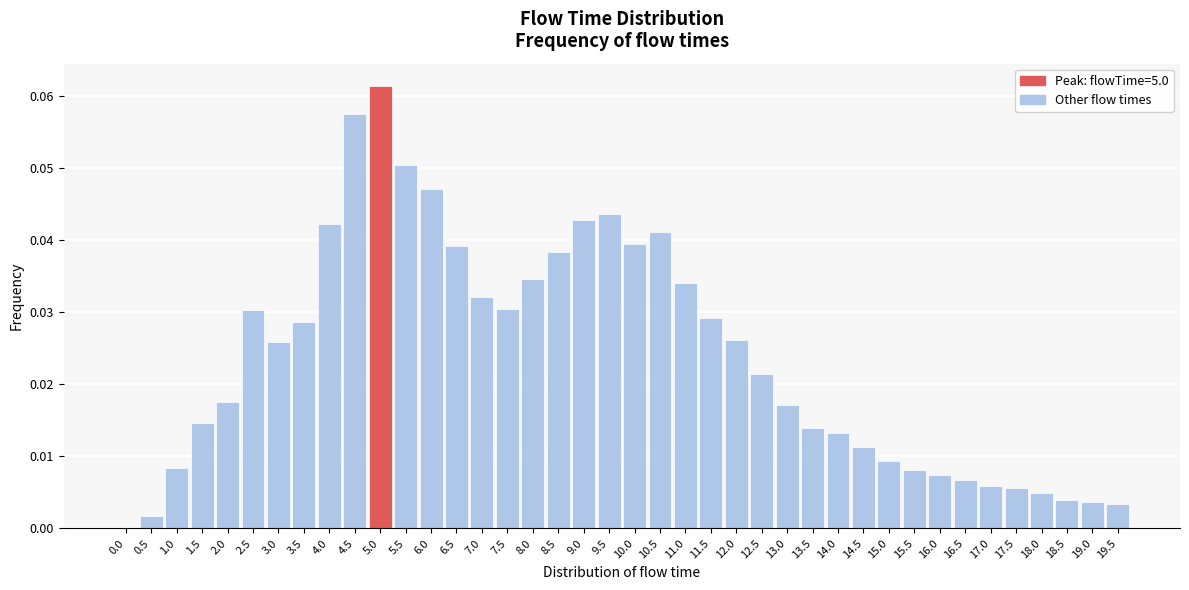

Which has a higher value, 8.0 or 12.5?

8.0